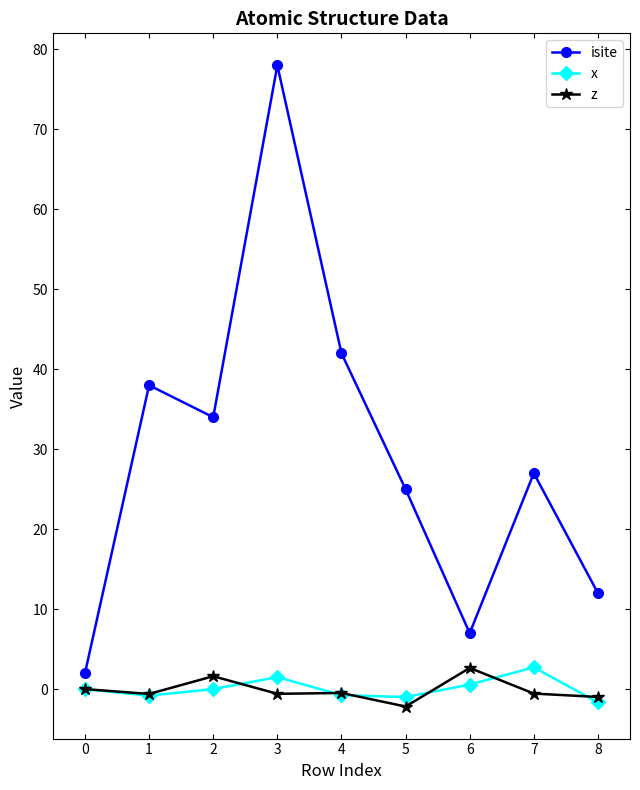

Which series changed the most between 4 and 6?

isite